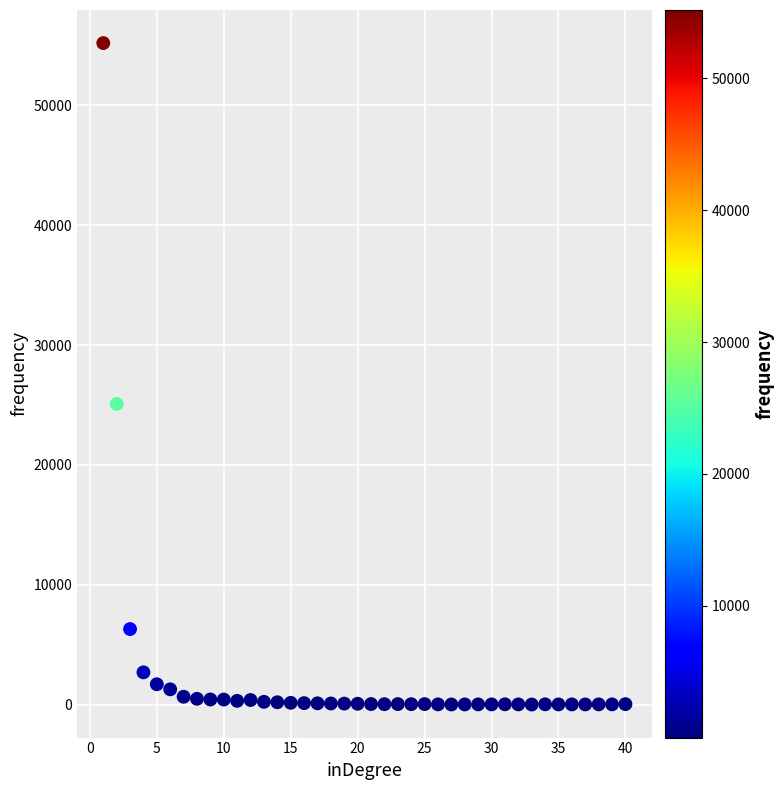

What Y value in the scatter plot is closest to 27599?

25083